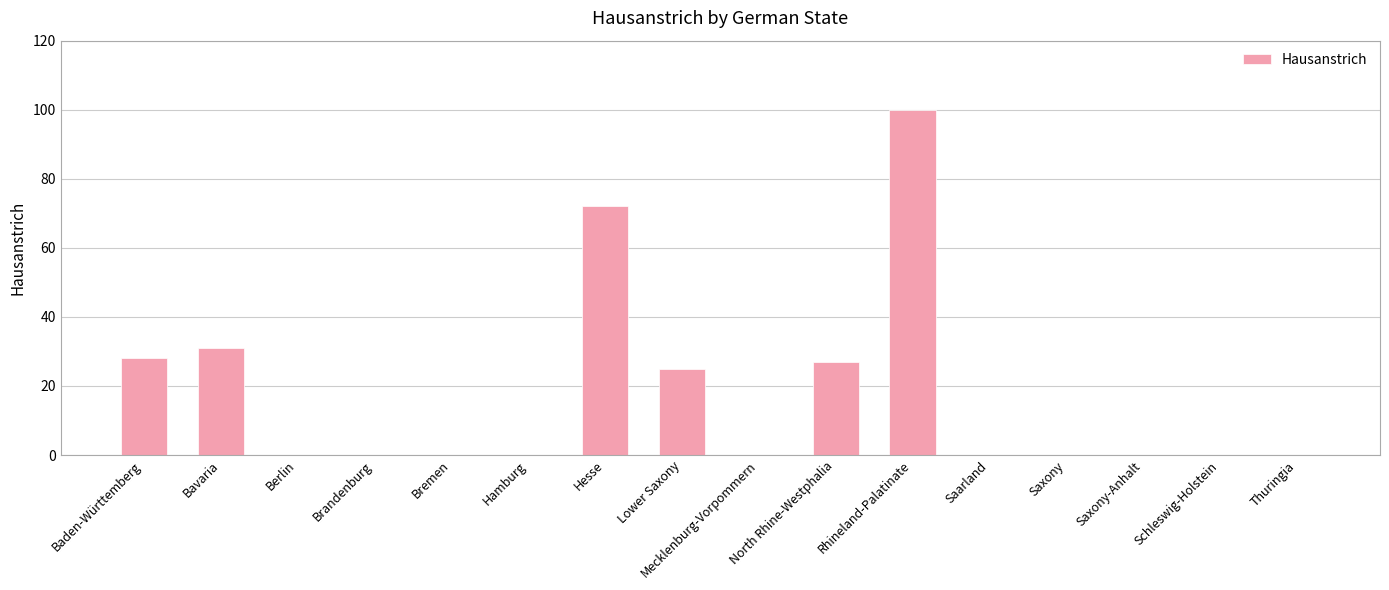

What is the change in value from Baden-Württemberg to Thuringia?

-28